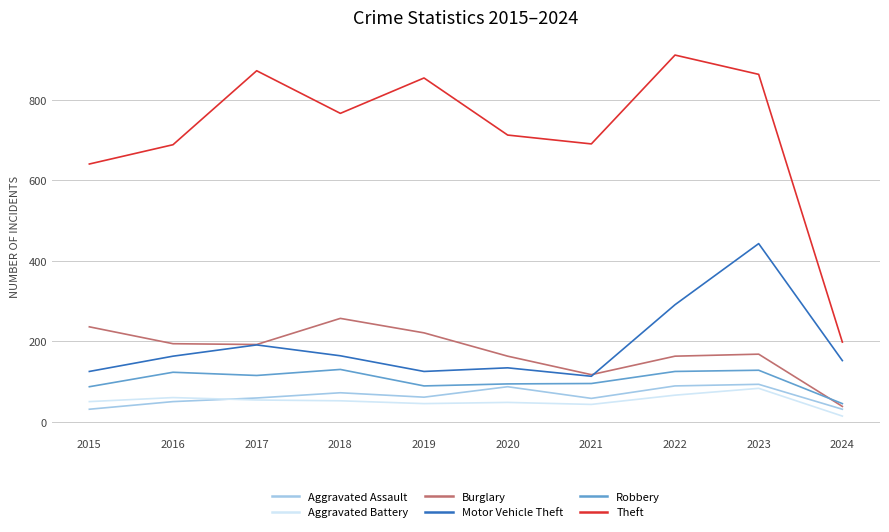

Where is Motor Vehicle Theft nearest to the value 278?

2022